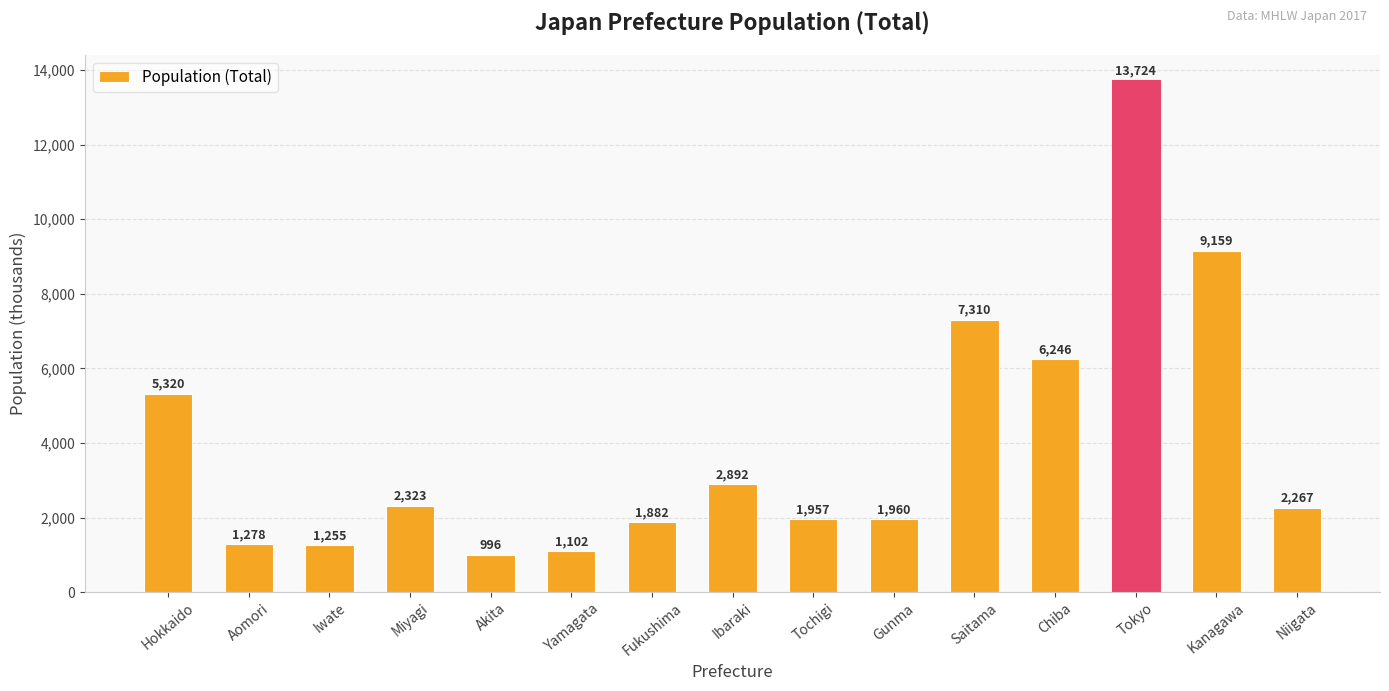

True or false: the data shows 6246 at Chiba.

True